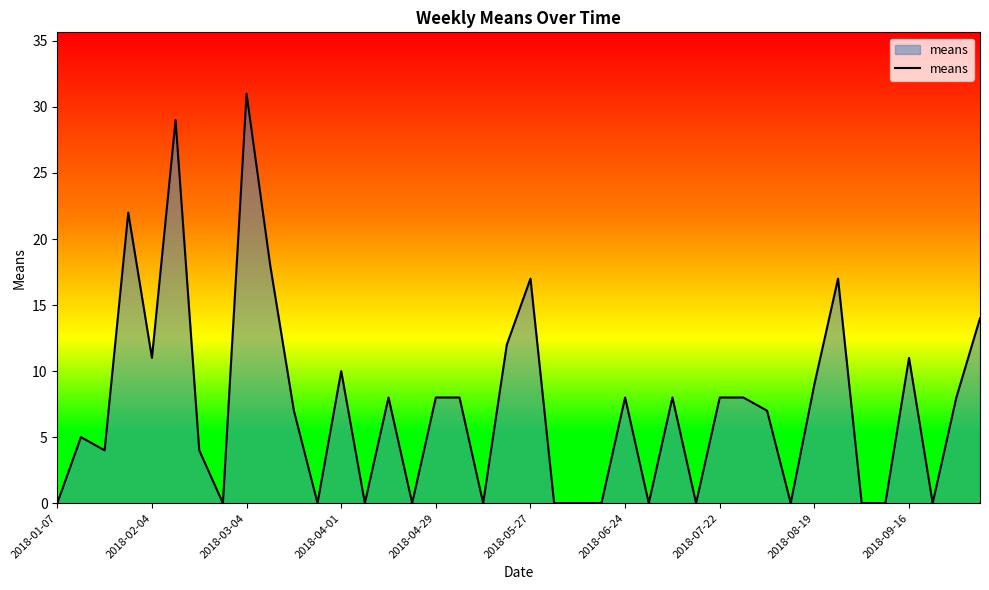

What is the maximum value shown in the chart?

31